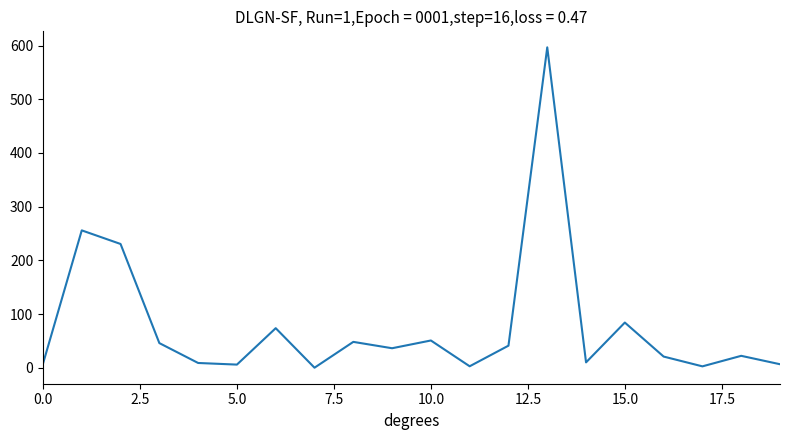

What is the greatest value displayed?

596.6